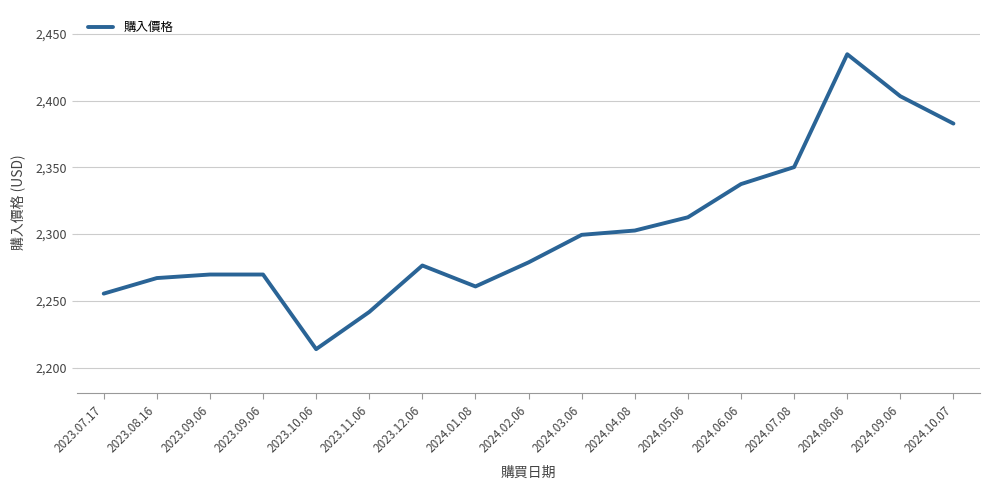

How many interior local valleys (lower than both neighbors) does the data have?

2